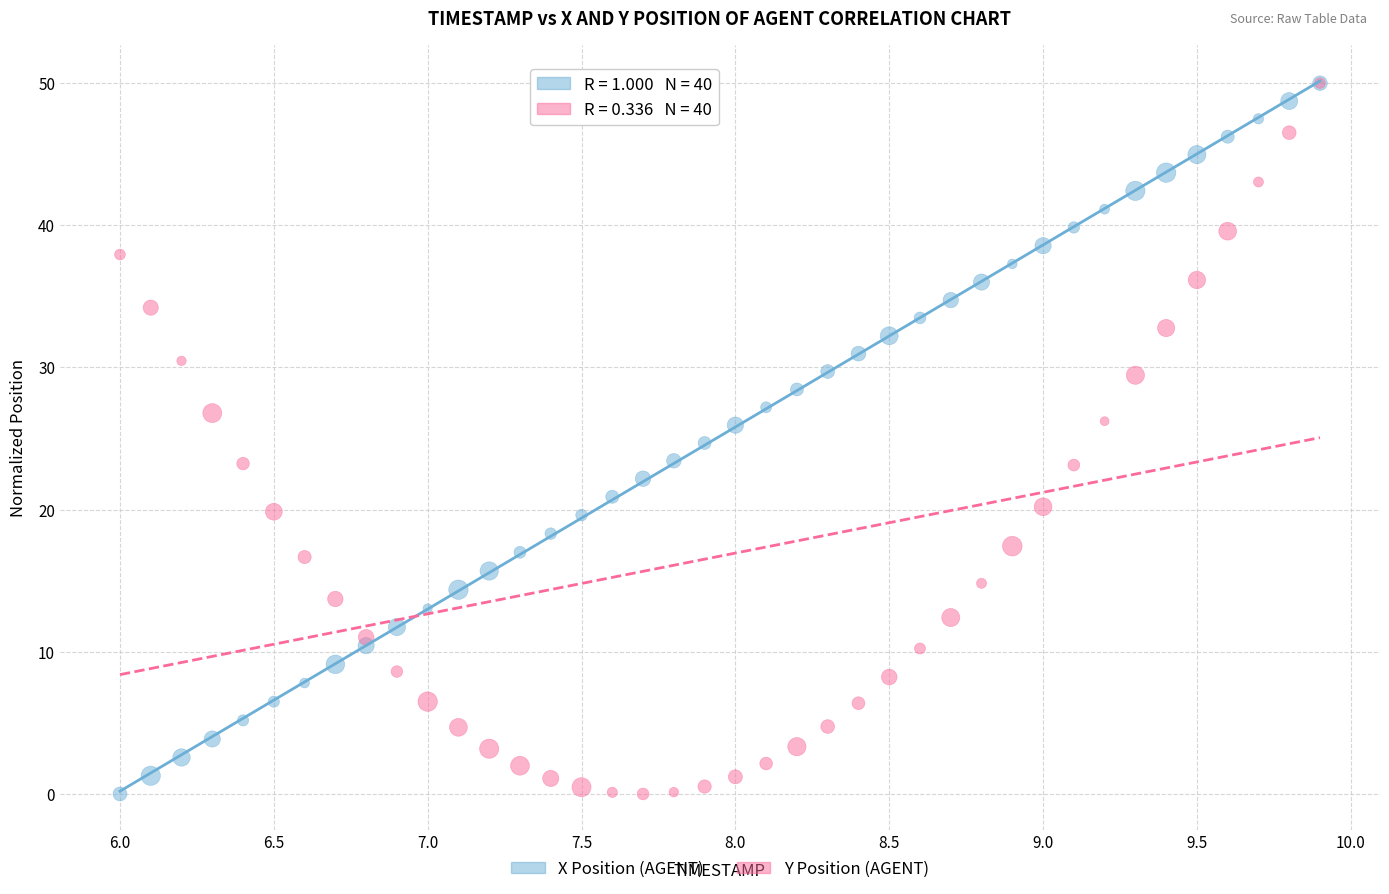

What are all the series names shown in the legend?

X Position (AGENT), Y Position (AGENT)